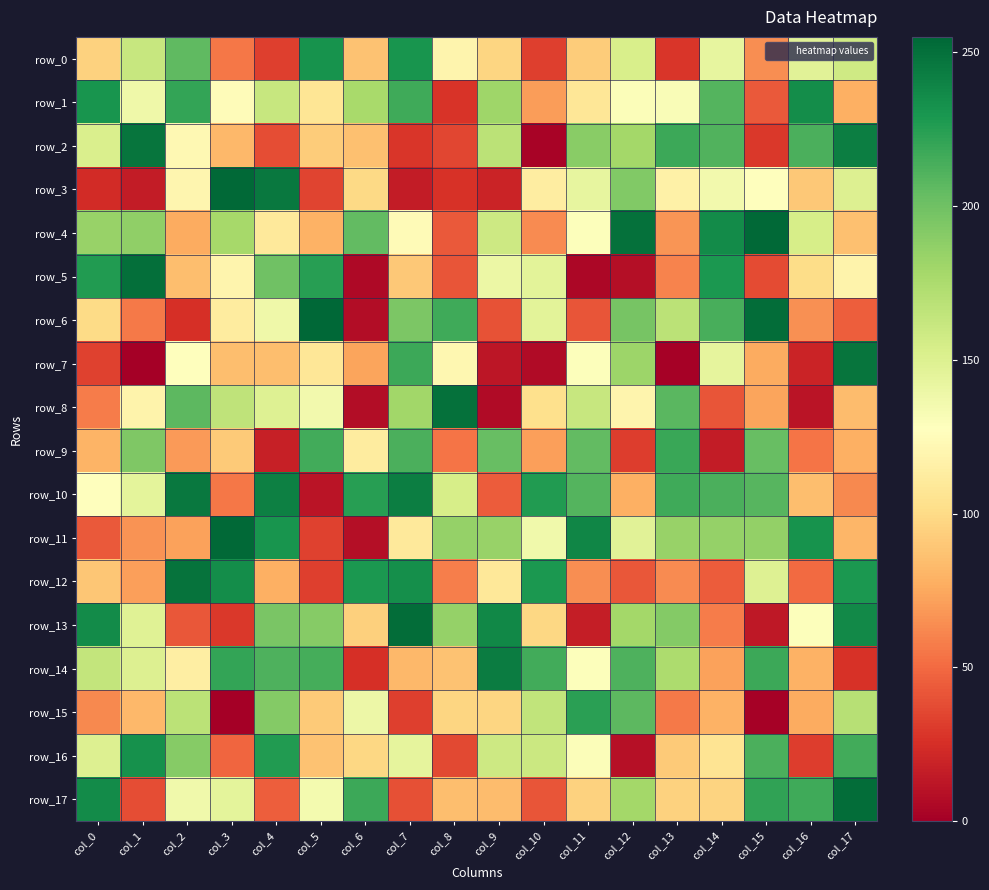

Is the value of row_7 at col_11 greater than the value of row_8 at col_7?

No